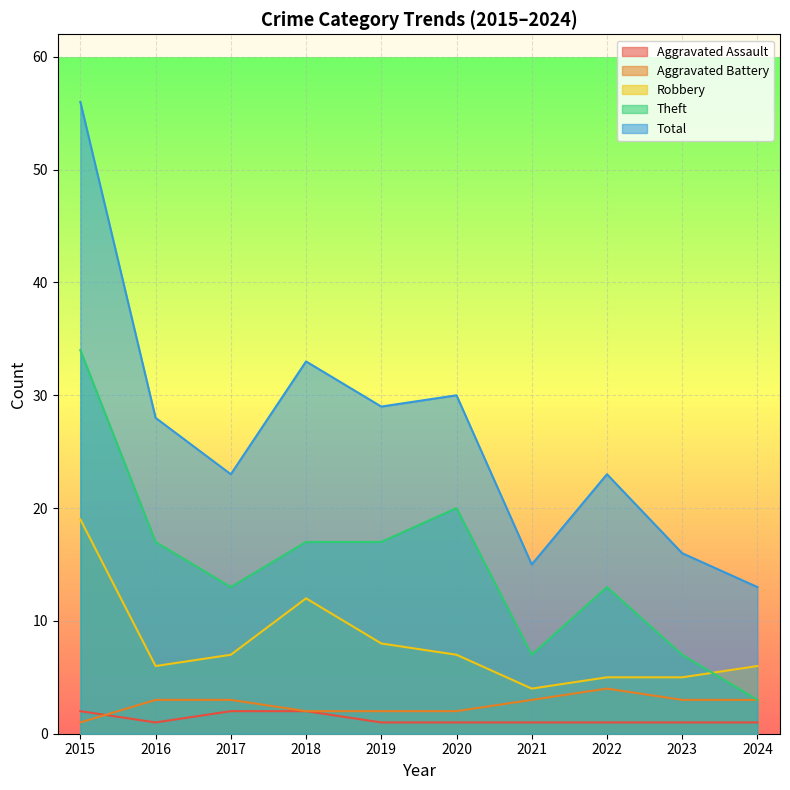

Is it true that Theft equals 7 at 2021?

True